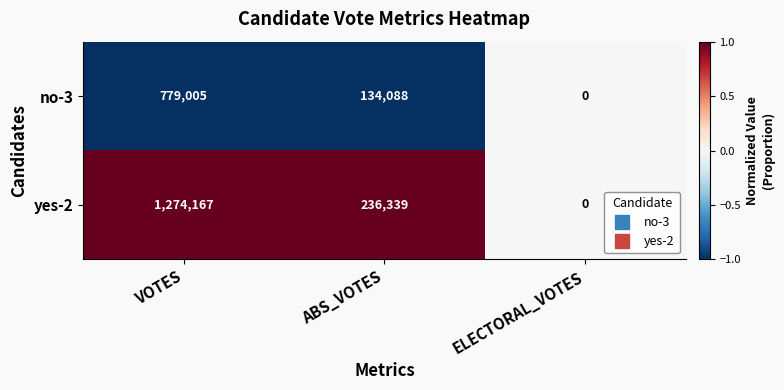

What is the total value across all series at ABS_VOTES?

370427